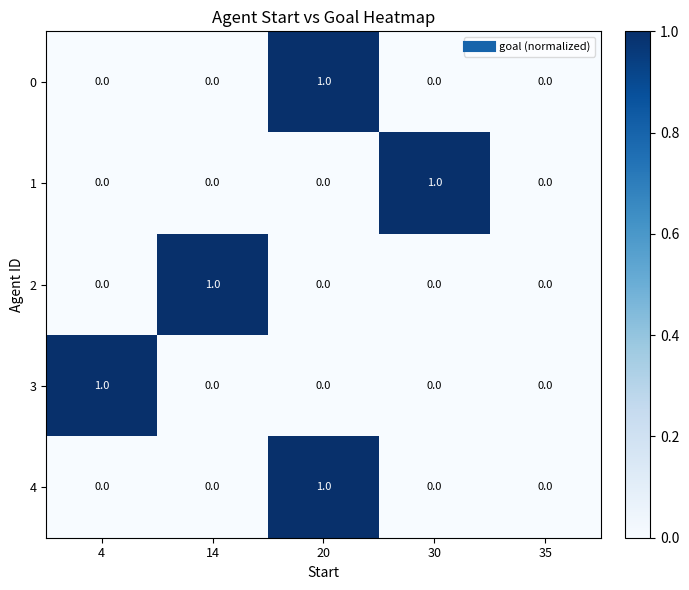

Count the number of data series in this chart.

5